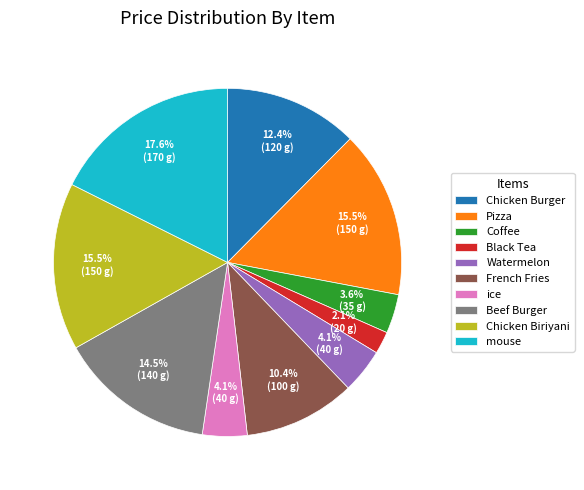

Is the sum of Chicken Biriyani and Coffee greater than half?

No